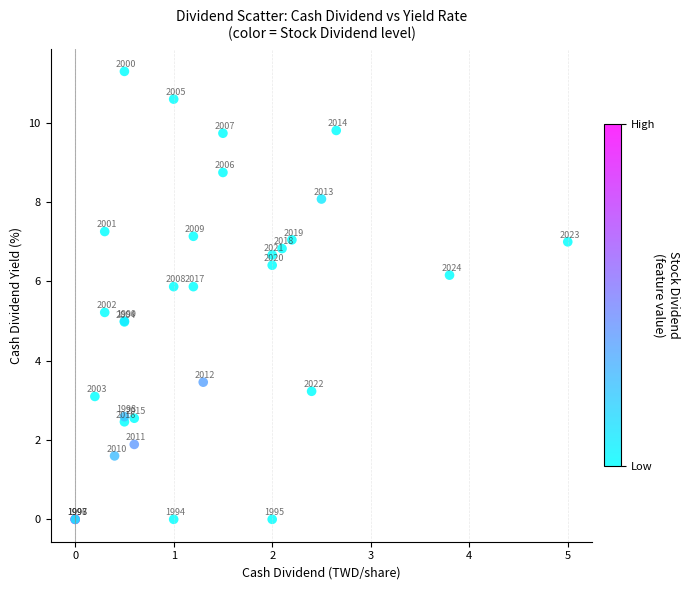

What Y value in the scatter plot is closest to 5?

5.0